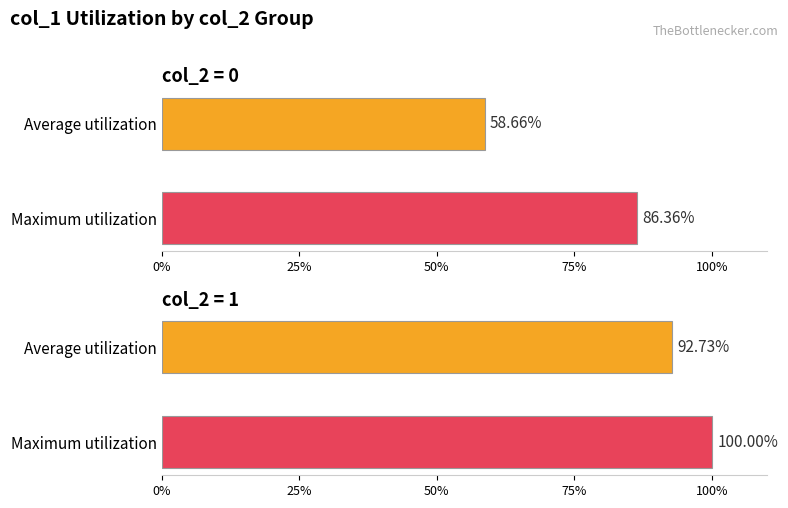

At which label does Maximum utilization reach its minimum?

col_2=0